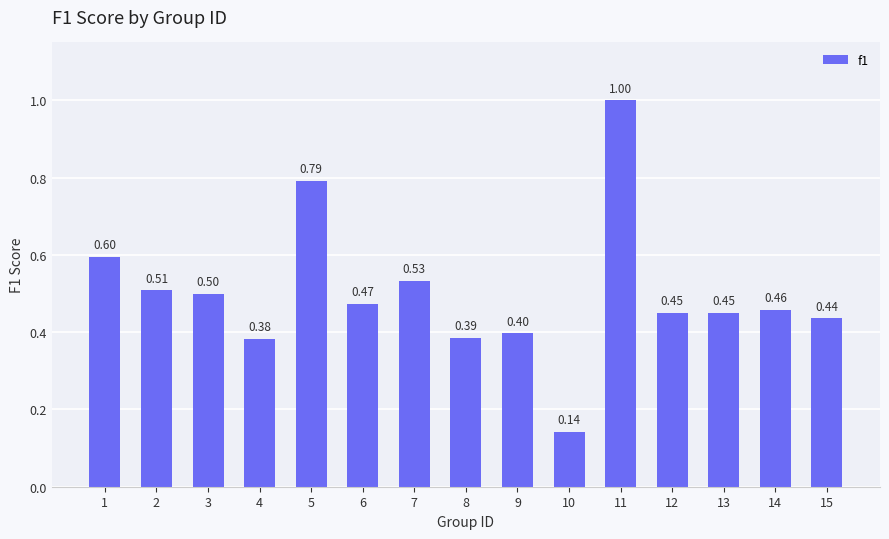

Which category has the lowest value across all series?

10